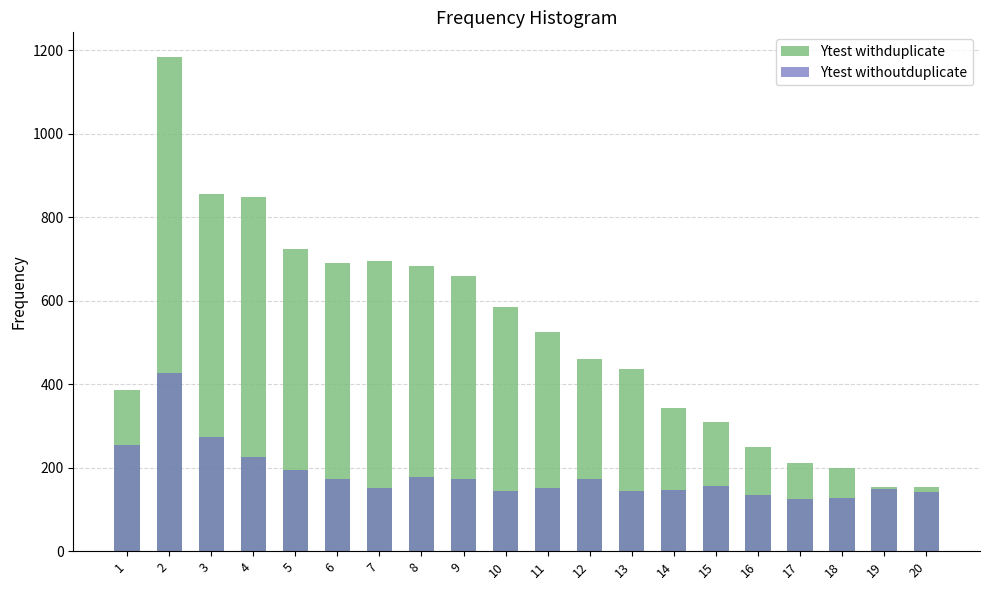

What is the highest value of the Ytest withoutduplicate series?

428